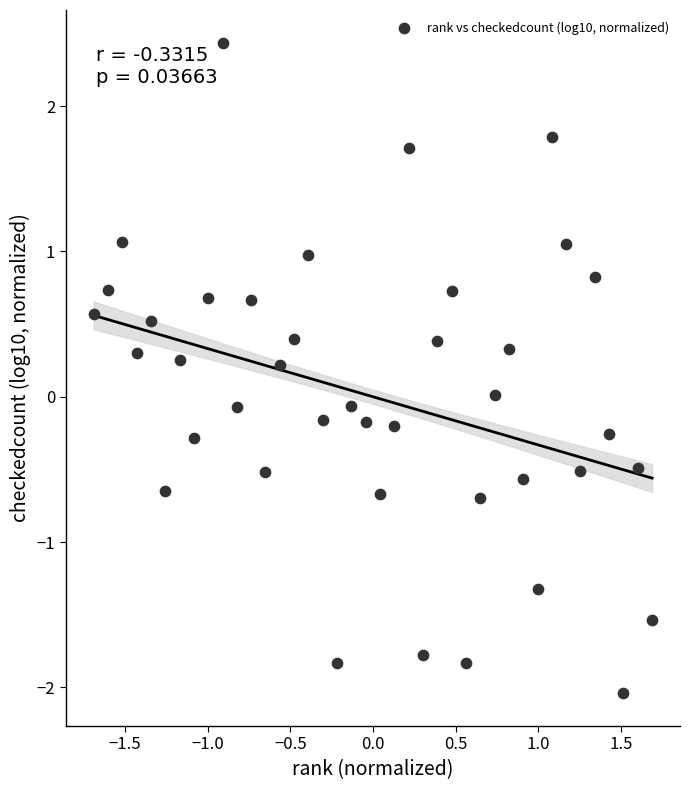

What is the range of Y values (max minus min)?

4.5